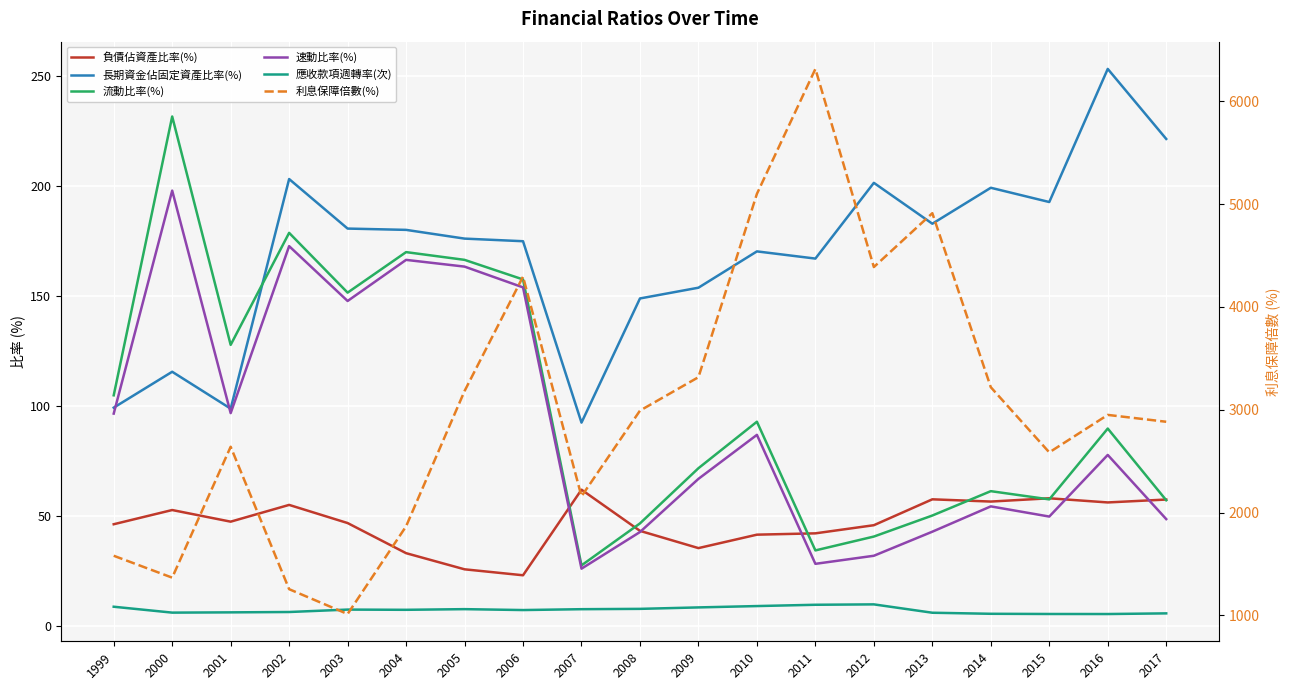

How many data points does each series have?

19